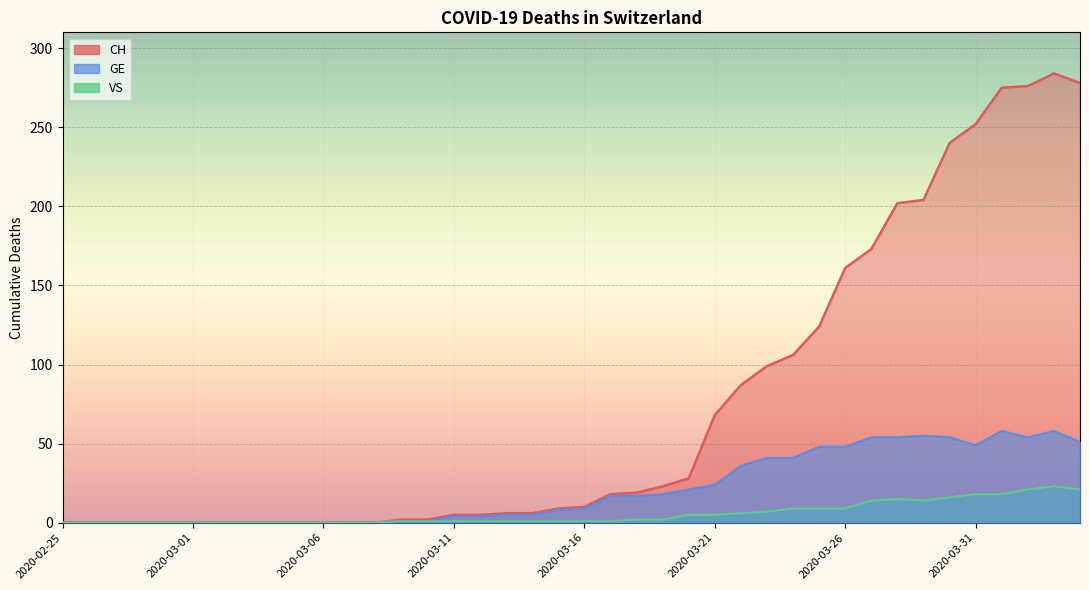

Which has a higher value, 2020-03-12 or 2020-03-31?

2020-03-31